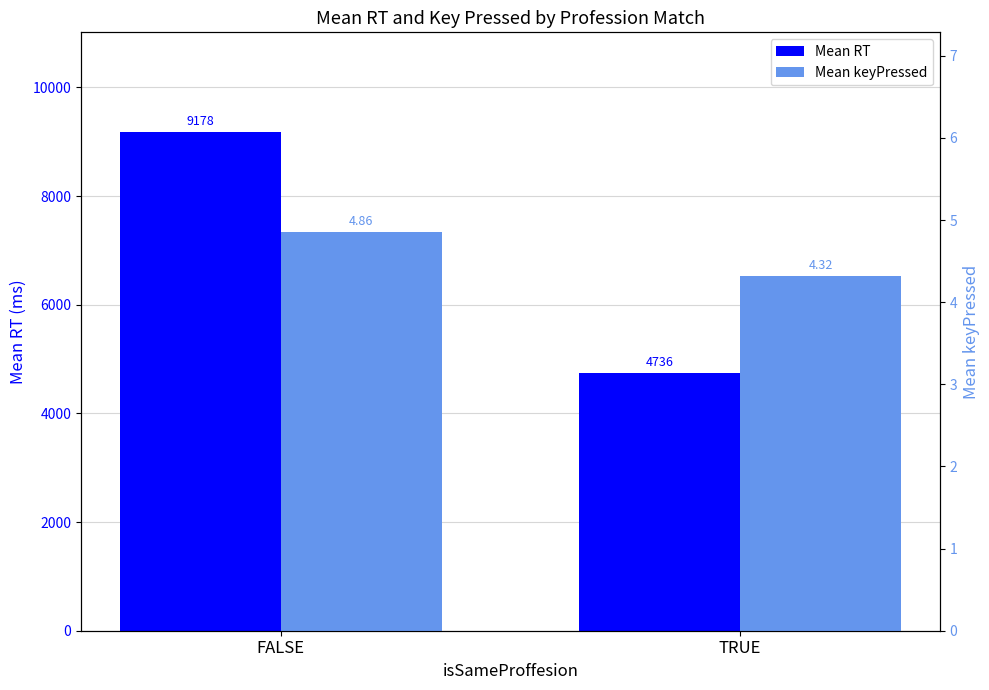

What is the difference between the highest and lowest values at FALSE?

9173.0